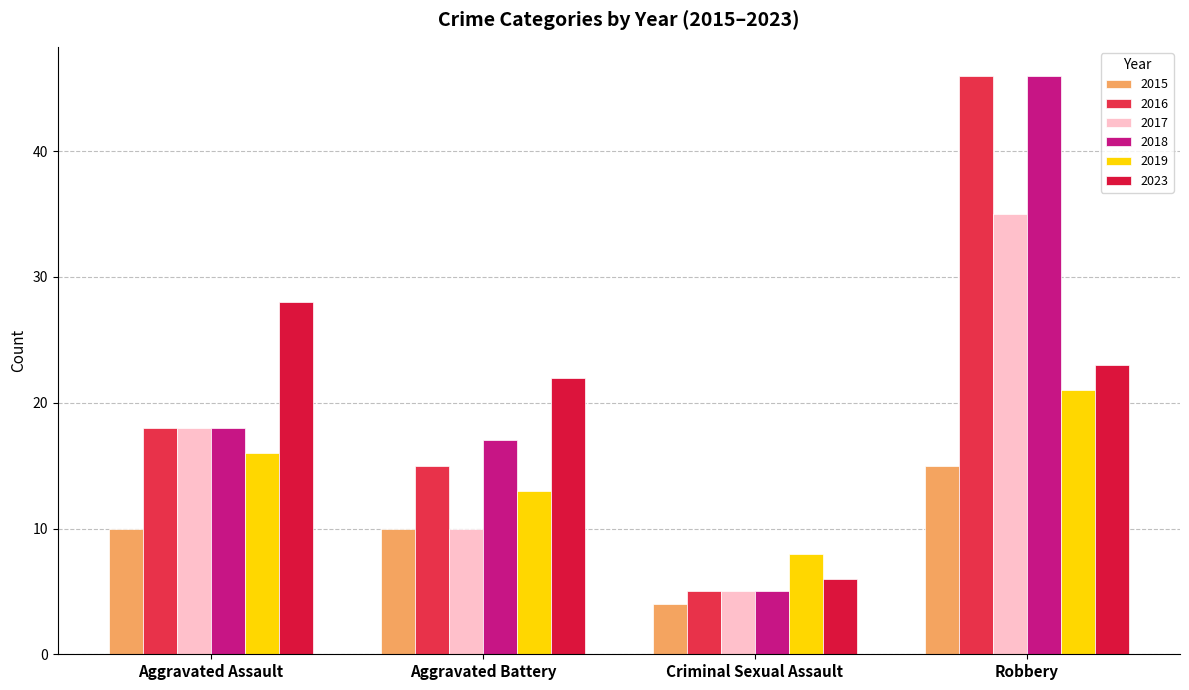

At which label does 2015 reach its minimum?

Criminal Sexual Assault